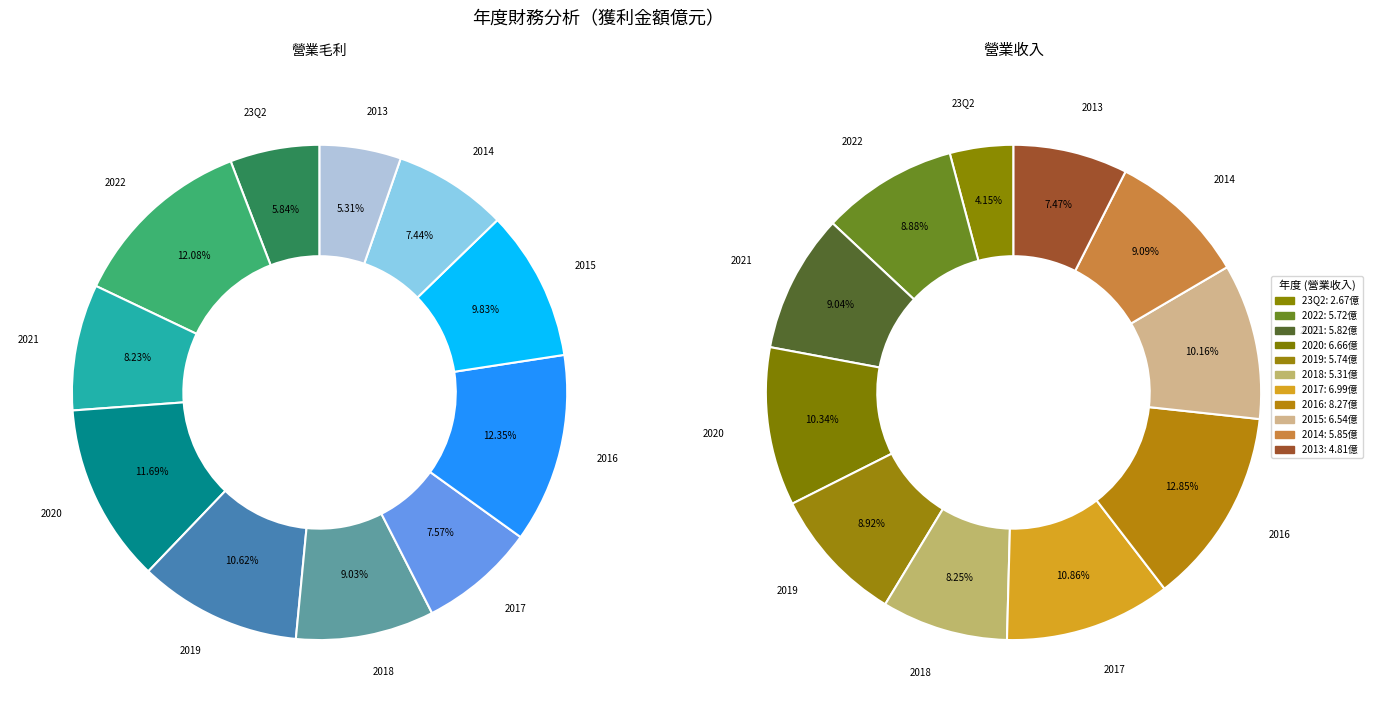

Between 2018 and 2016, which series saw the biggest shift?

營業收入